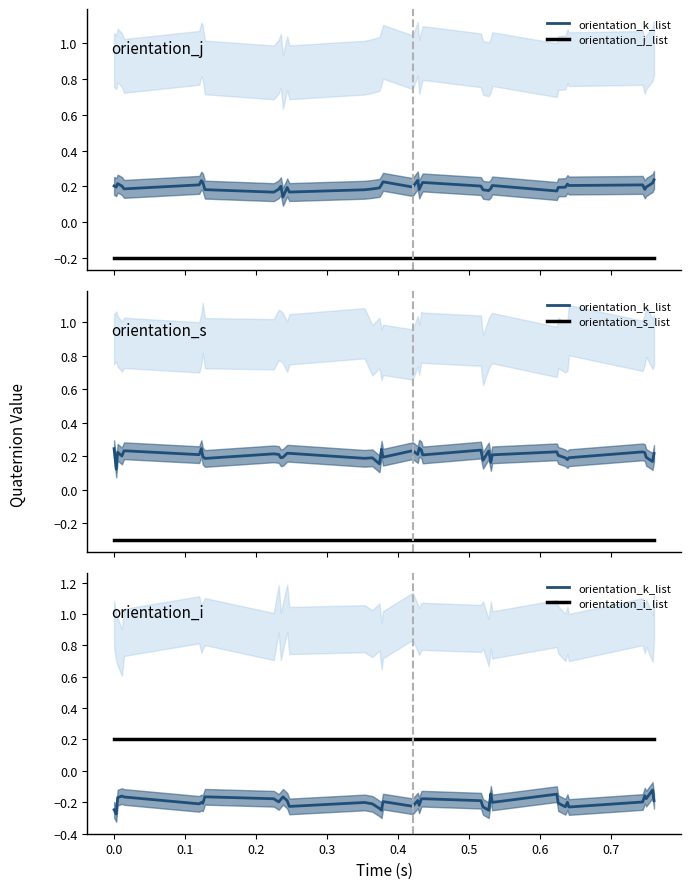

What is the difference between the maximum and minimum values in the orientation_k_list series?

0.2